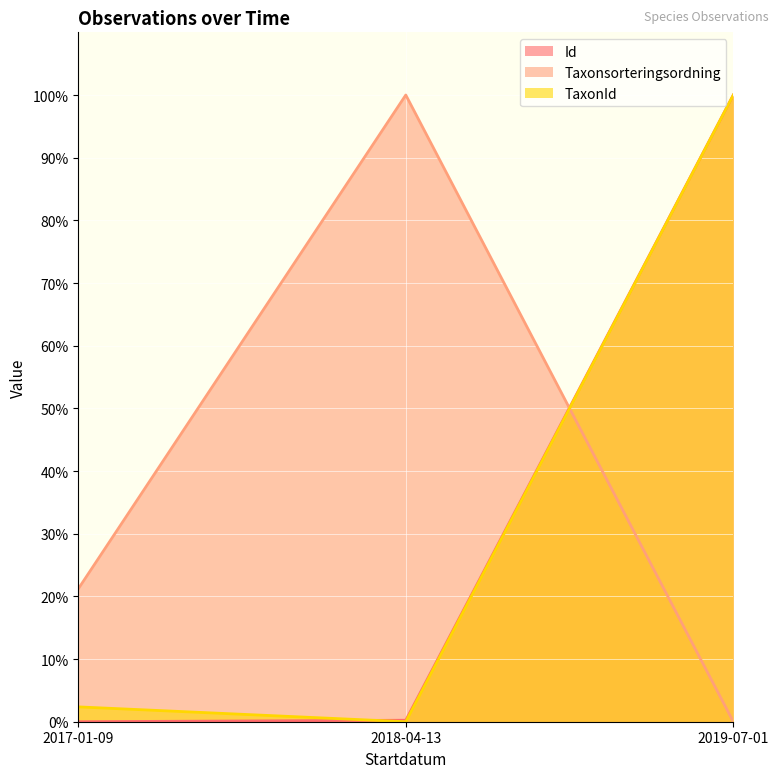

What is the sum of all Taxonsorteringsordning values?

121.2